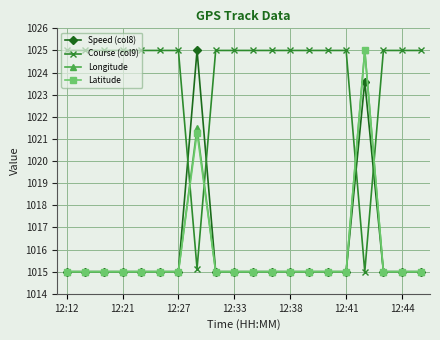

True or false: Latitude has more than 1 interior local peaks.

True